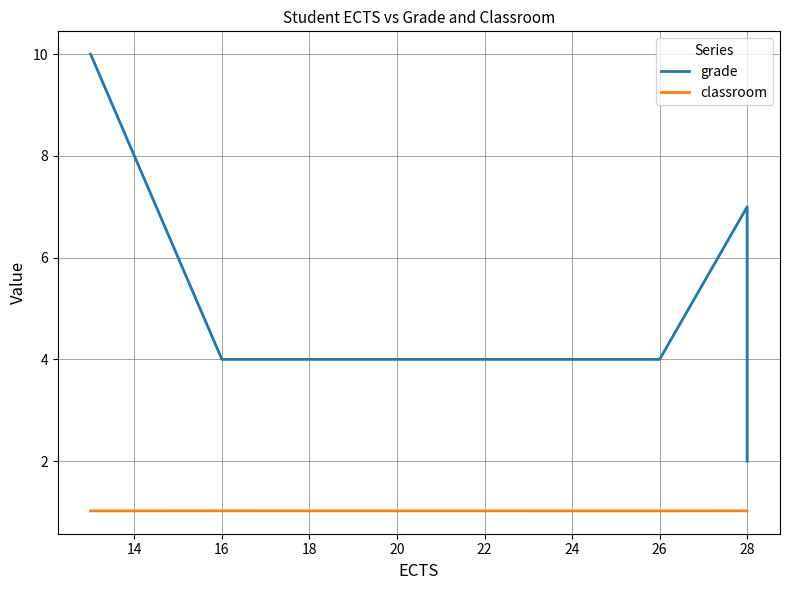

True or false: grade and classroom intersect in this chart.

False